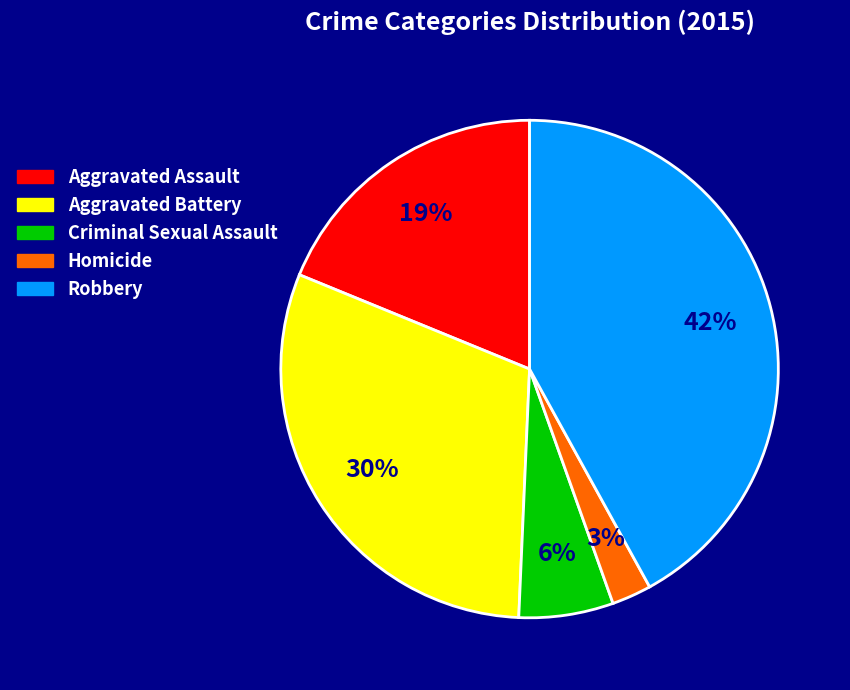

What is the smallest slice in the pie chart?

Homicide